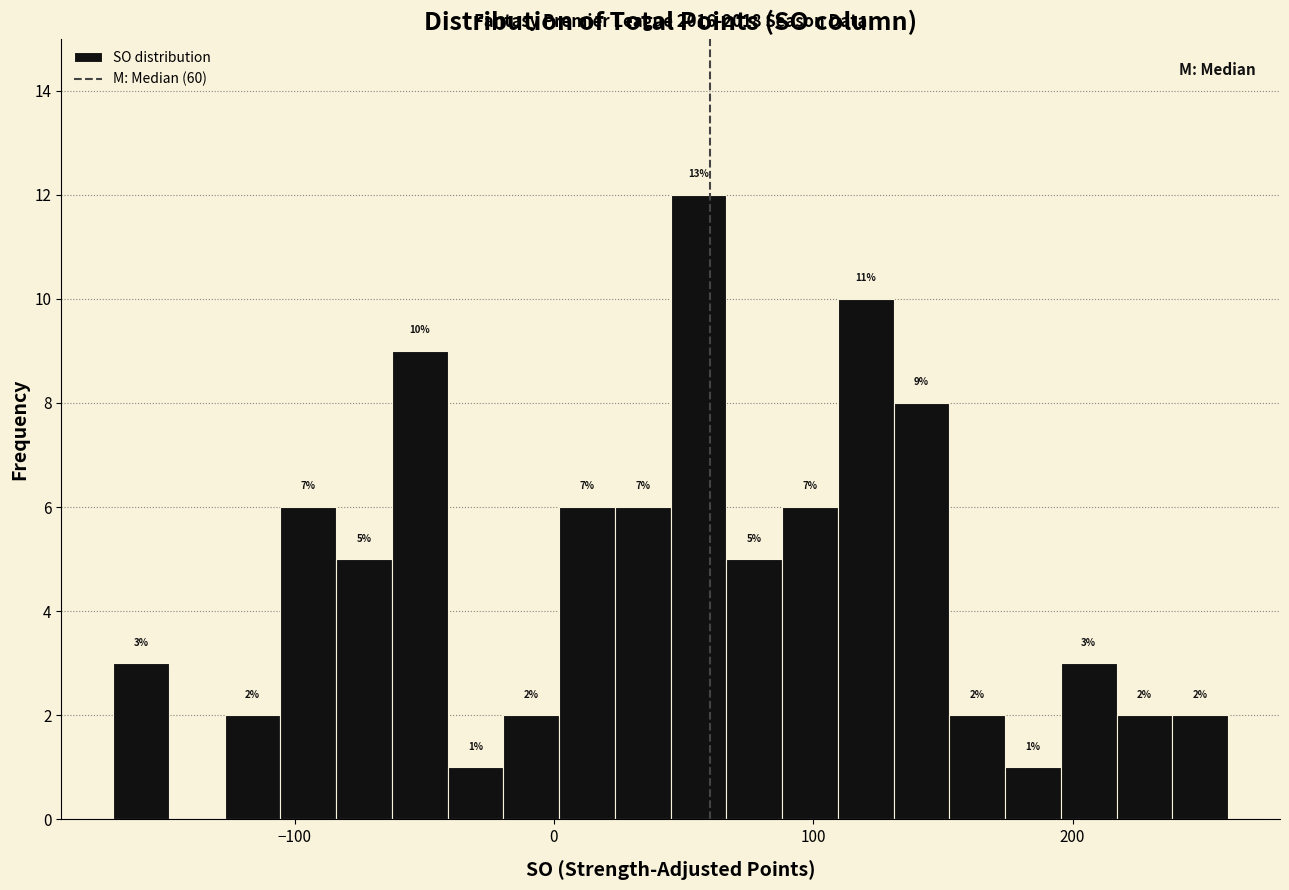

Around what value on the x-axis is the tallest bar? Give the approximate position of its centre, as read against the axis.

60